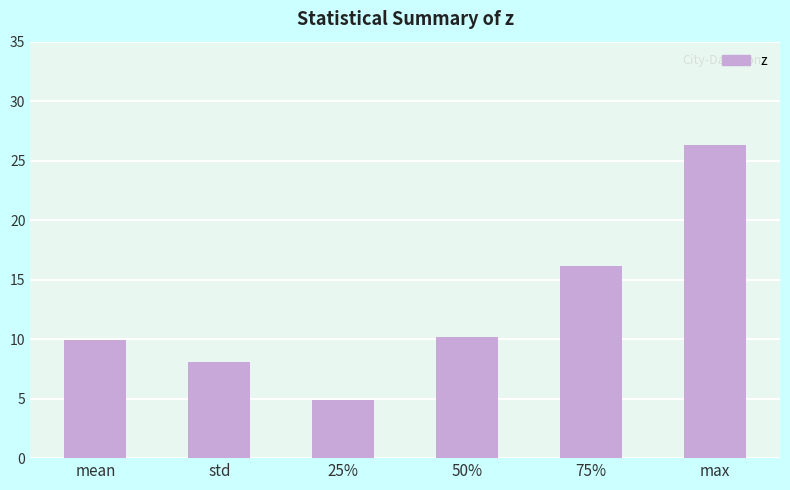

True or false: the data shows 12.0 at std.

False